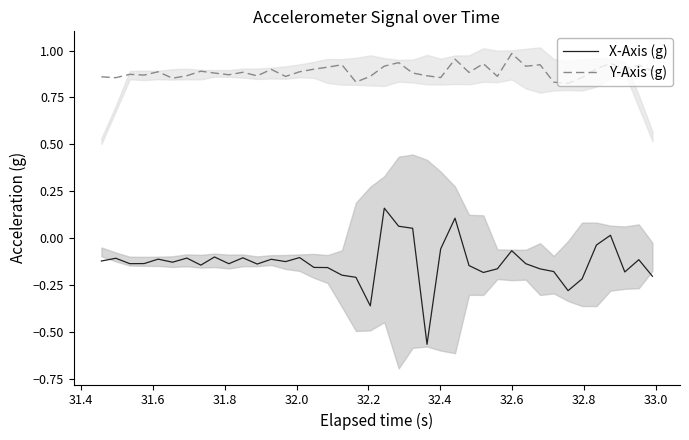

True or false: Y-Axis (g) and X-Axis (g) intersect in this chart.

False